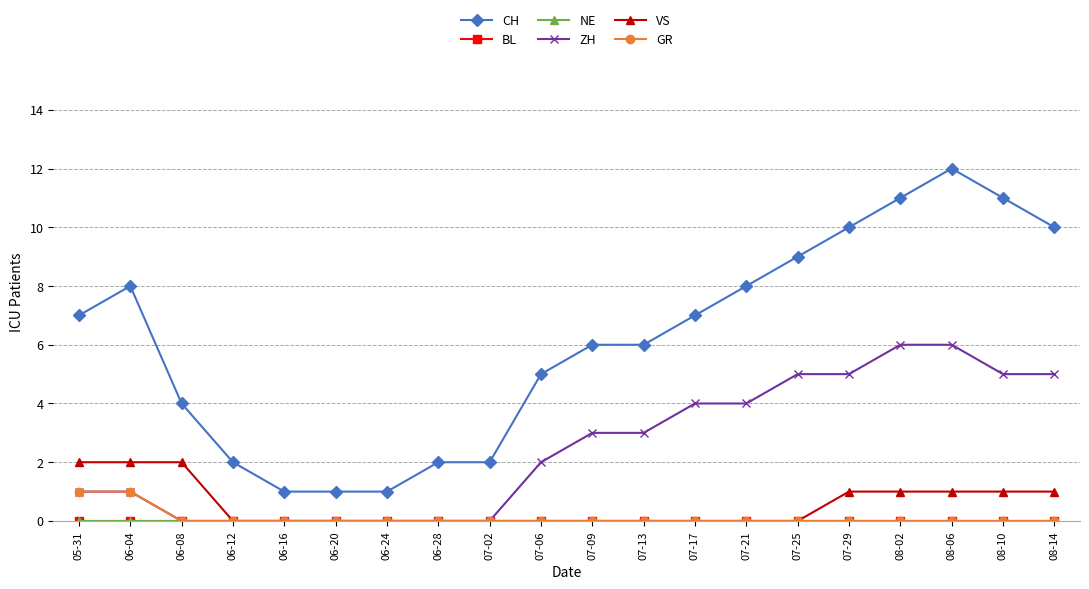

How many series are shown in this chart?

6